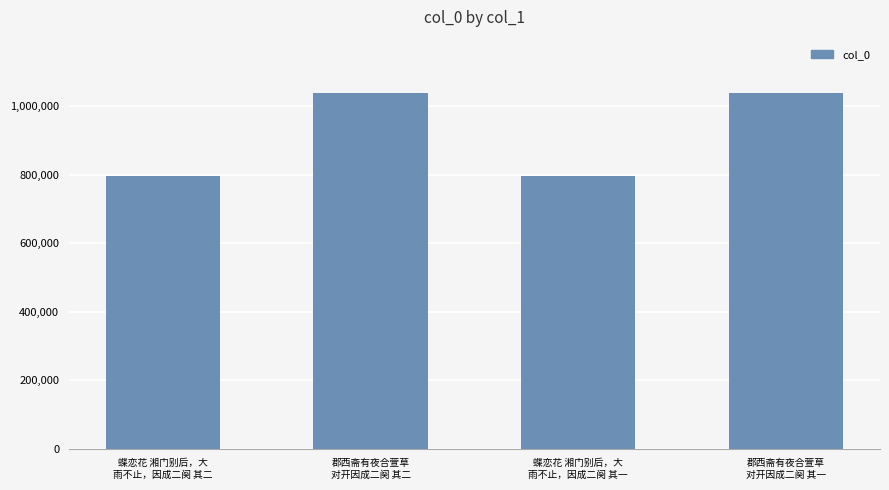

What is the change in value from 蝶恋花 湘门别后，大
雨不止，因成二阕 其二 to 蝶恋花 湘门别后，大
雨不止，因成二阕 其一?

-1